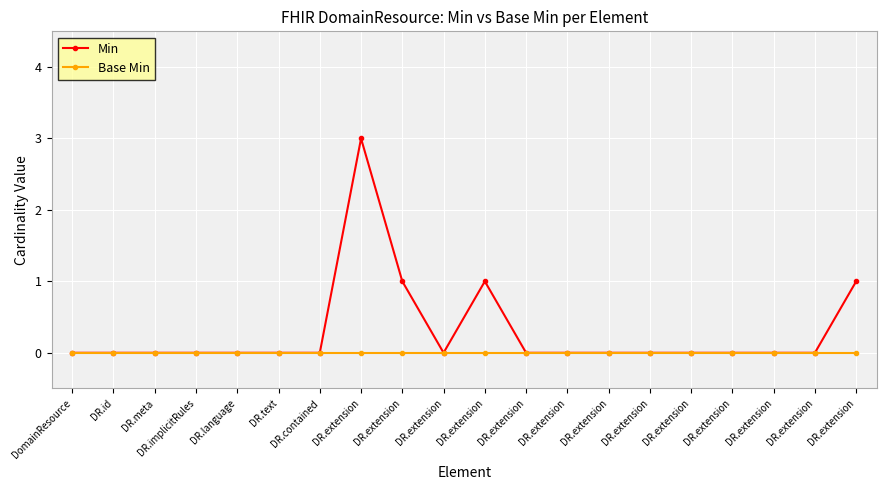

Is it true that Min equals 0 at DR.contained?

True